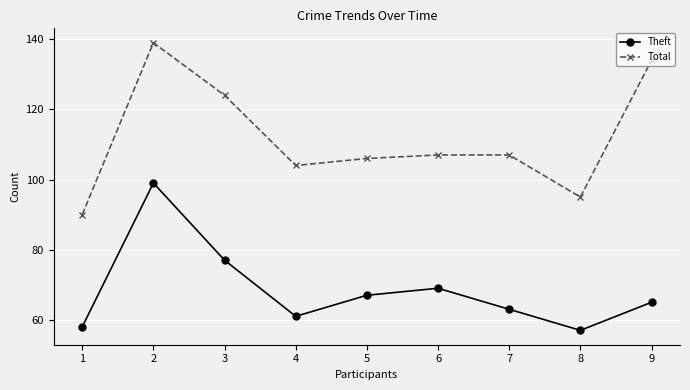

What is the approximate value of Total at 2?

139